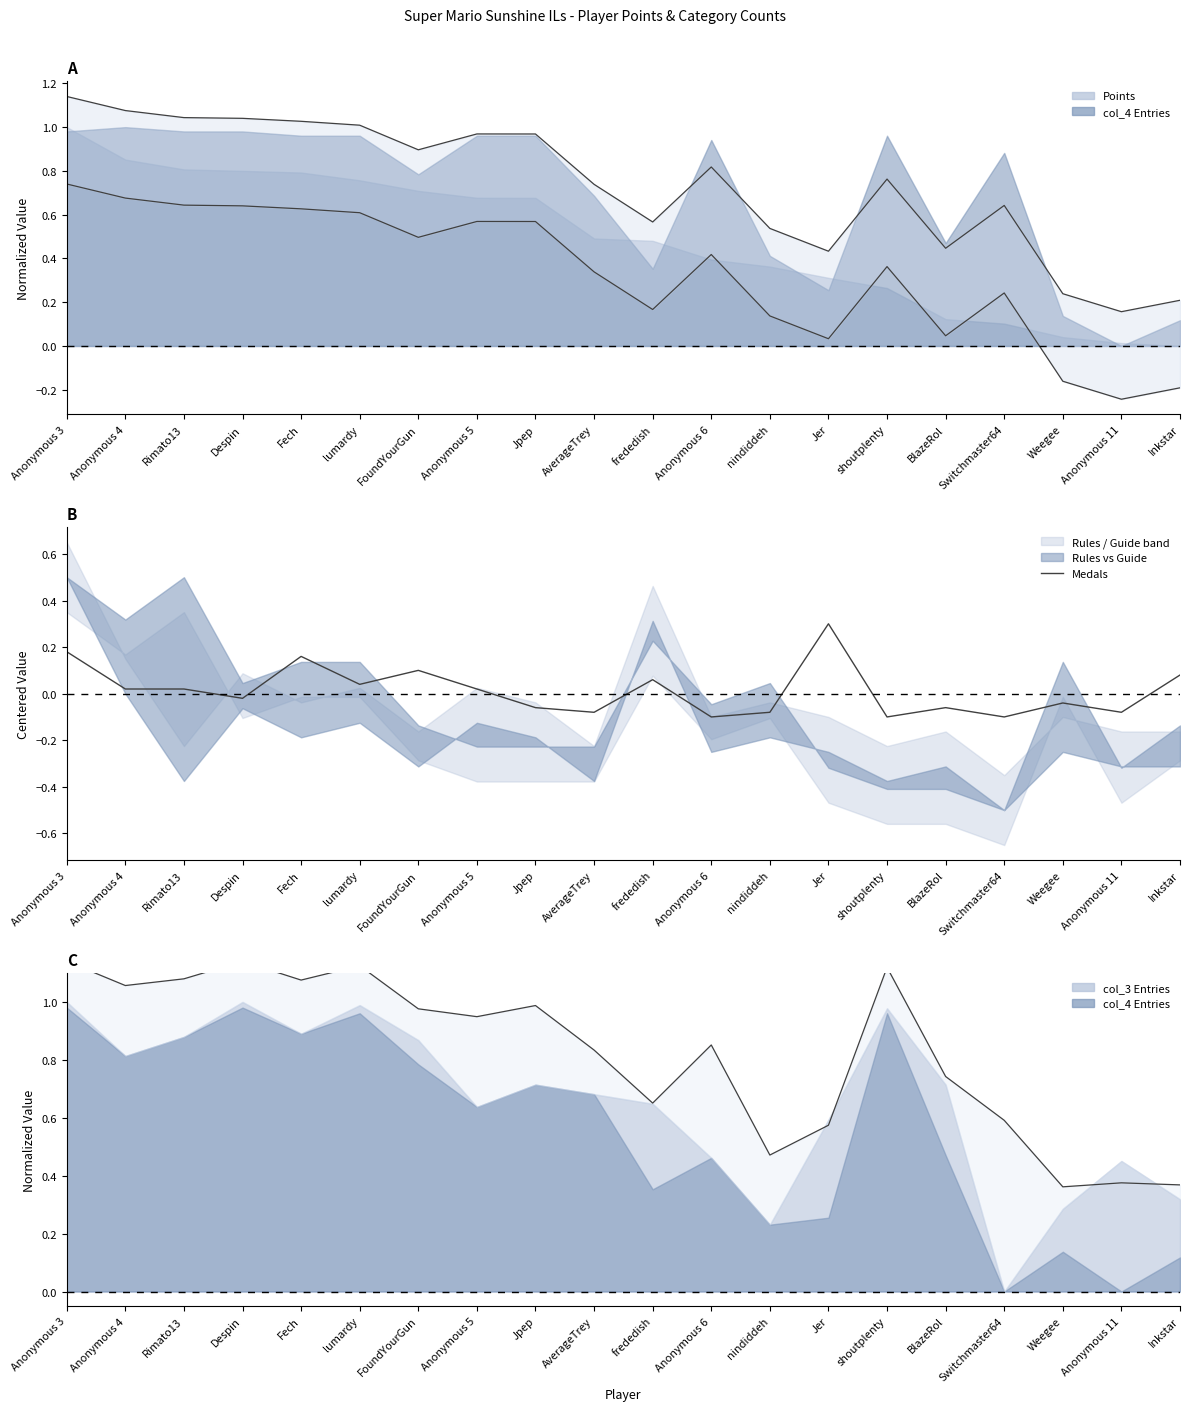

What position from the right is nindiddeh?

8